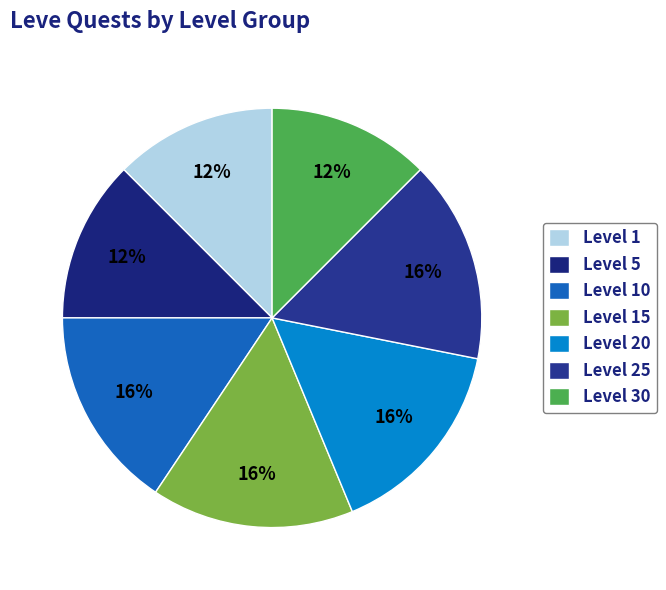

True or false: Level 30 accounts for 21% of the total.

False